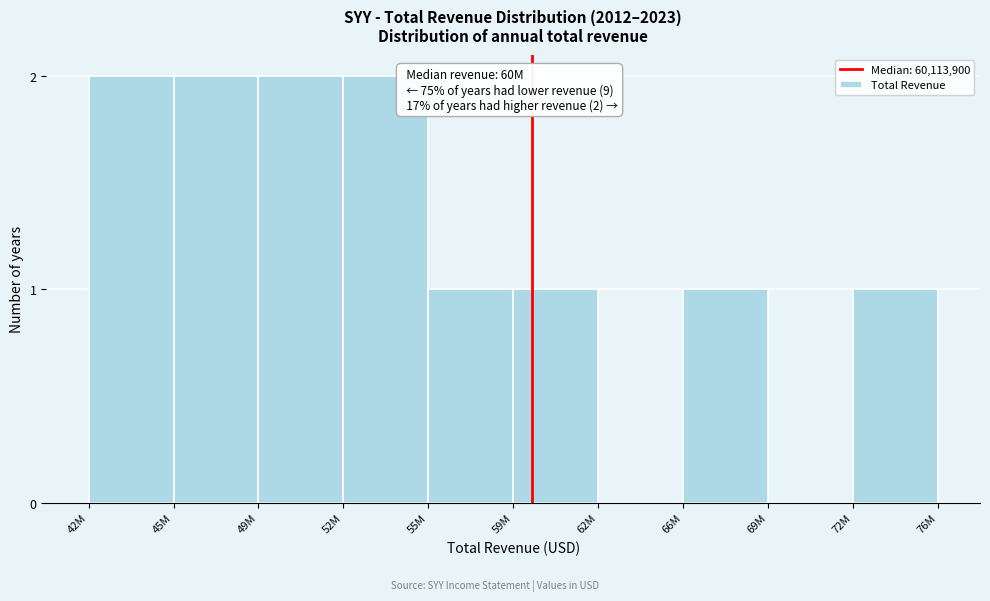

Reading right to left, list all the values displayed in this chart.

72M=1	69M=0	66M=1	62M=0	59M=1	55M=1	52M=2	49M=2	45M=2	42M=2